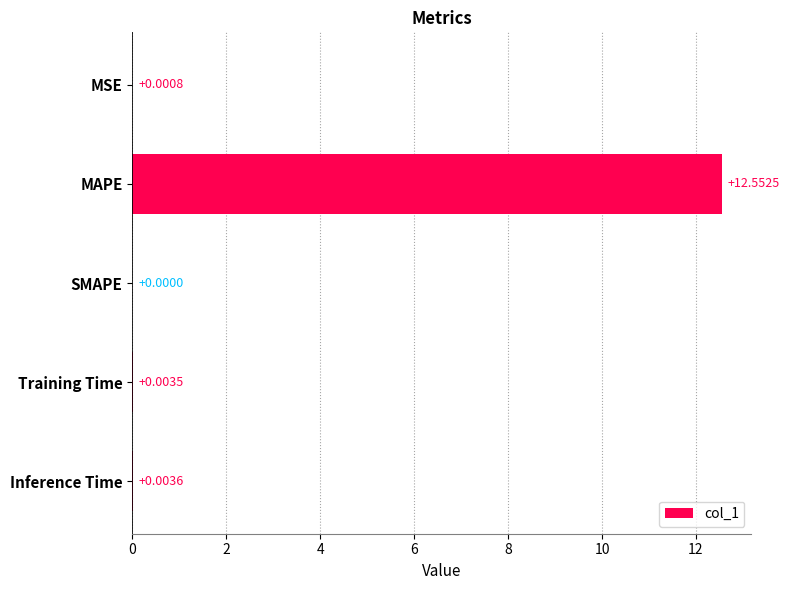

What is the maximum value shown in the chart?

12.6